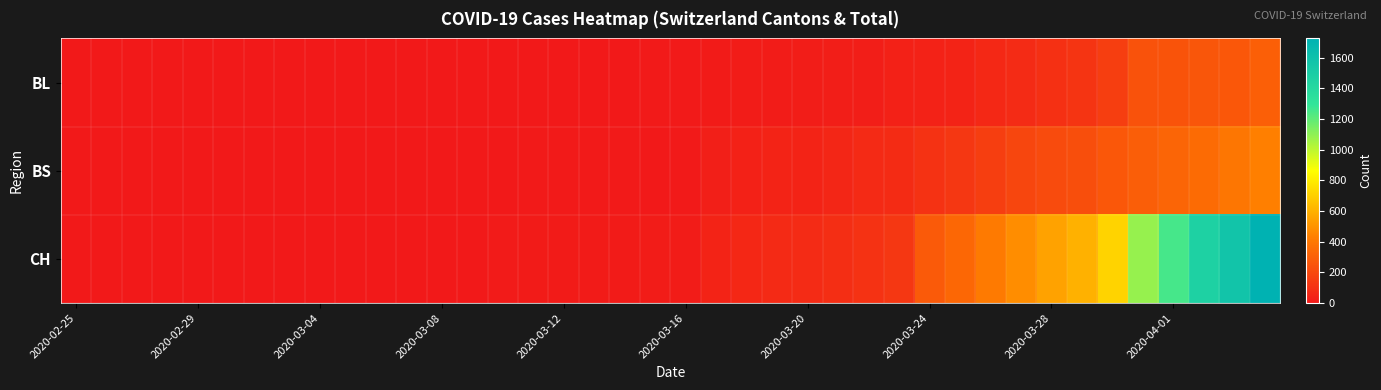

Reading left to right, transcribe all the data shown in this chart.

BL: 0	0	0	0	0	0	0	0	0	0	0	0	0	0	1	2	2	2	2	5	5	13	16	16	18	21	21	35	40	46	65	76	100	115	158	242	249	262	266	298
BS: 0	0	0	0	0	0	0	0	0	0	0	0	0	0	0	4	4	4	4	0	4	25	36	44	46	57	73	78	105	128	155	191	211	228	263	292	323	350	397	434
CH: 0	0	0	0	0	0	0	0	0	0	1	1	1	3	7	11	12	12	12	15	16	46	64	72	76	90	106	126	278	332	411	480	550	600	715	1082	1253	1464	1570	1725